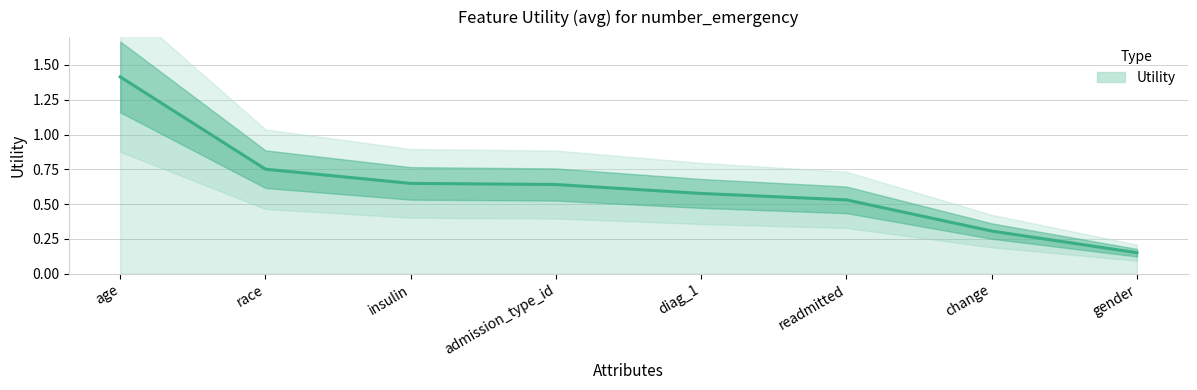

What is the sum of the values at admission_type_id and diag_1?

1.2